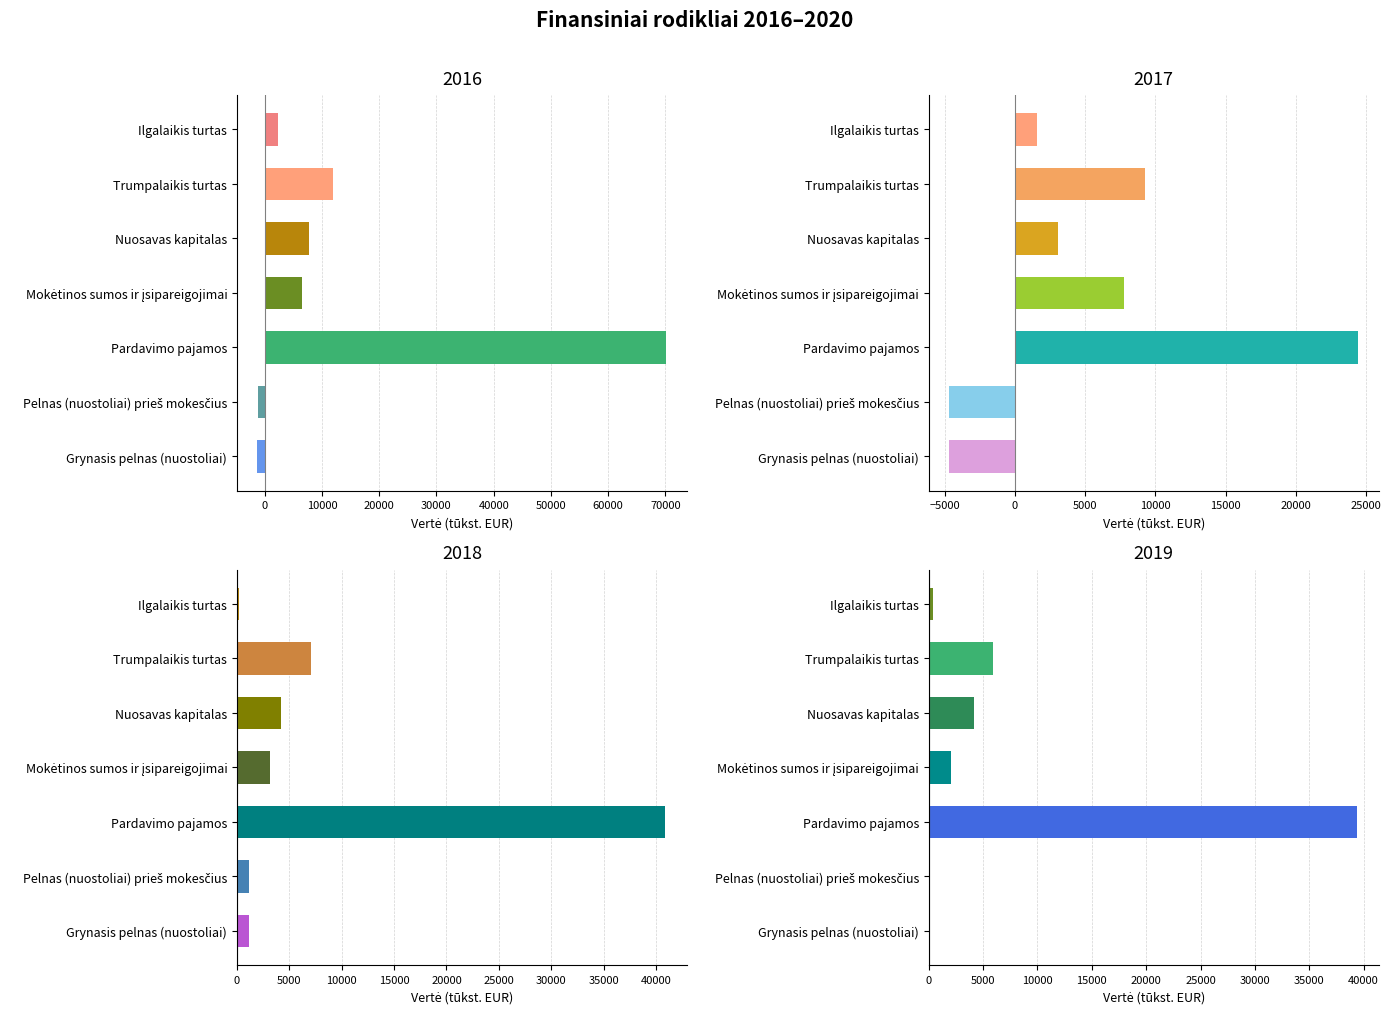

What is the smallest value displayed?

-4689